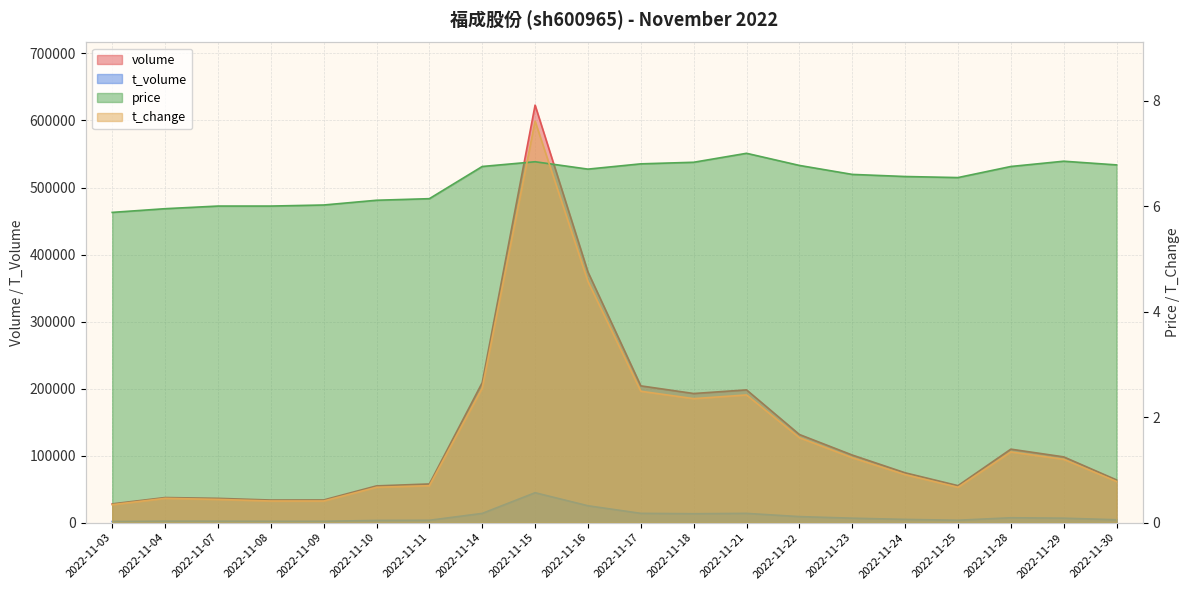

Reading left to right, extract all data points from this chart.

volume: 2022-11-03=28010.0	2022-11-04=37442.0	2022-11-07=36266.0	2022-11-08=33724.0	2022-11-09=33826.0	2022-11-10=54819.0	2022-11-11=57704.0	2022-11-14=208929.0	2022-11-15=622928.0	2022-11-16=373985.0	2022-11-17=204066.0	2022-11-18=192646.0	2022-11-21=198077.0	2022-11-22=131498.0	2022-11-23=100852.0	2022-11-24=74354.0	2022-11-25=55181.0	2022-11-28=109634.0	2022-11-29=98116.0	2022-11-30=63720.0
t_volume: 2022-11-03=1643.0	2022-11-04=2219.0	2022-11-07=2174.0	2022-11-08=2022.0	2022-11-09=2042.0	2022-11-10=3327.0	2022-11-11=3546.0	2022-11-14=13792.0	2022-11-15=44644.0	2022-11-16=25200.0	2022-11-17=13861.0	2022-11-18=13330.0	2022-11-21=13829.0	2022-11-22=9029.0	2022-11-23=6664.0	2022-11-24=4867.0	2022-11-25=3607.0	2022-11-28=7308.0	2022-11-29=6679.0	2022-11-30=4336.0
price: 2022-11-03=5.9	2022-11-04=6.0	2022-11-07=6.0	2022-11-08=6.0	2022-11-09=6.0	2022-11-10=6.1	2022-11-11=6.1	2022-11-14=6.8	2022-11-15=6.8	2022-11-16=6.7	2022-11-17=6.8	2022-11-18=6.8	2022-11-21=7.0	2022-11-22=6.8	2022-11-23=6.6	2022-11-24=6.6	2022-11-25=6.5	2022-11-28=6.8	2022-11-29=6.8	2022-11-30=6.8
t_change: 2022-11-03=0.3	2022-11-04=0.5	2022-11-07=0.4	2022-11-08=0.4	2022-11-09=0.4	2022-11-10=0.7	2022-11-11=0.7	2022-11-14=2.5	2022-11-15=7.6	2022-11-16=4.6	2022-11-17=2.5	2022-11-18=2.4	2022-11-21=2.4	2022-11-22=1.6	2022-11-23=1.2	2022-11-24=0.9	2022-11-25=0.7	2022-11-28=1.3	2022-11-29=1.2	2022-11-30=0.8